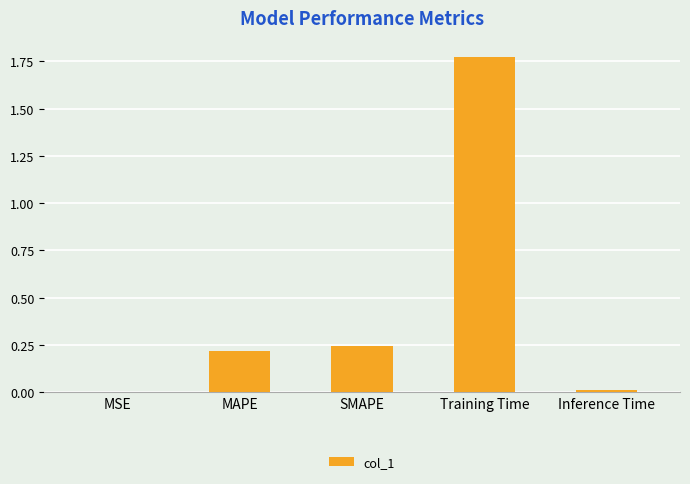

At which category does the chart reach its peak across all series?

Training Time